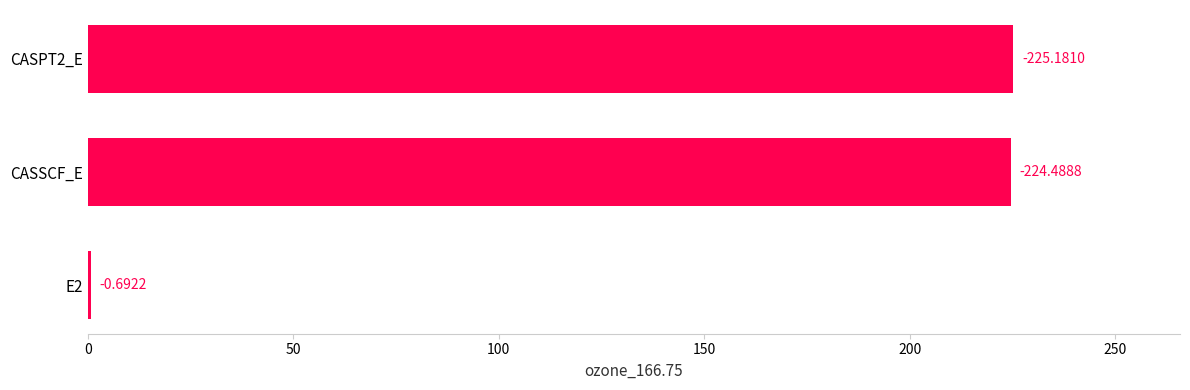

Count the number of categories in the chart.

3